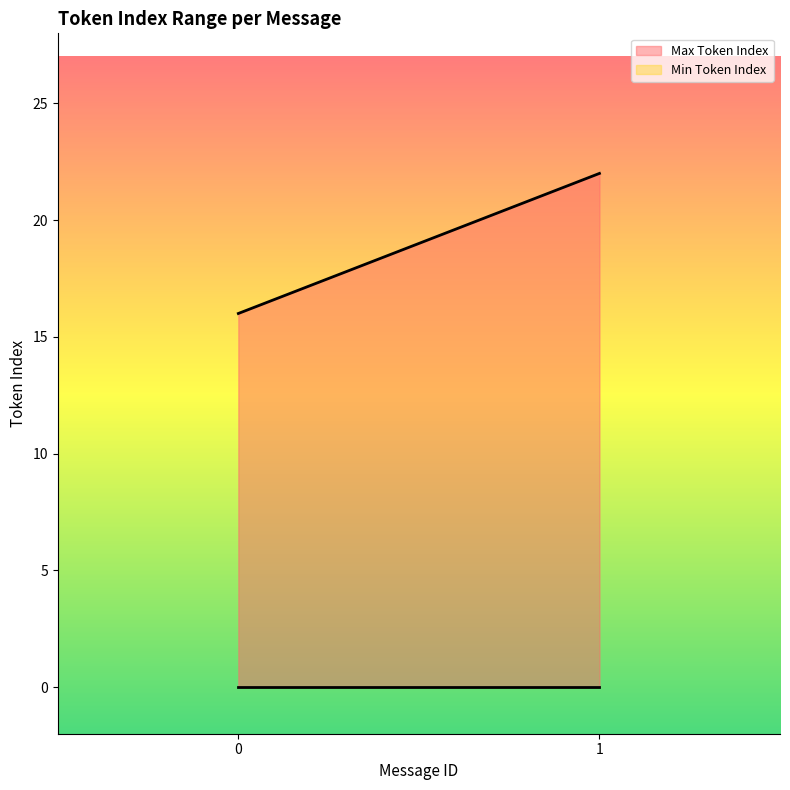

Is it true that Max Token Index equals 16 at 0?

True